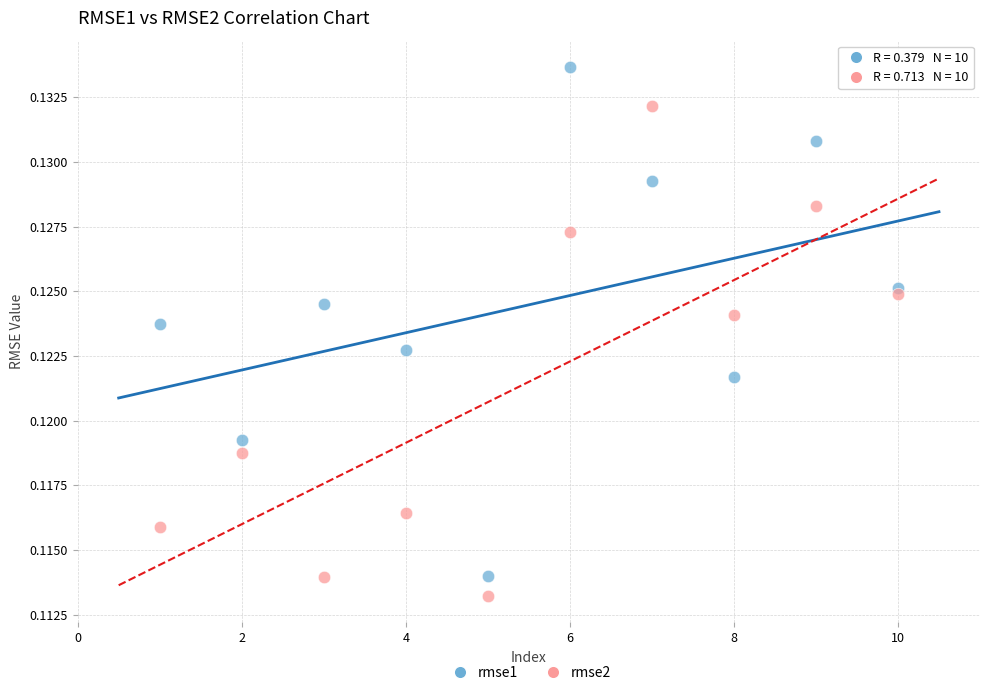

Which series contains the highest Y value?

rmse1